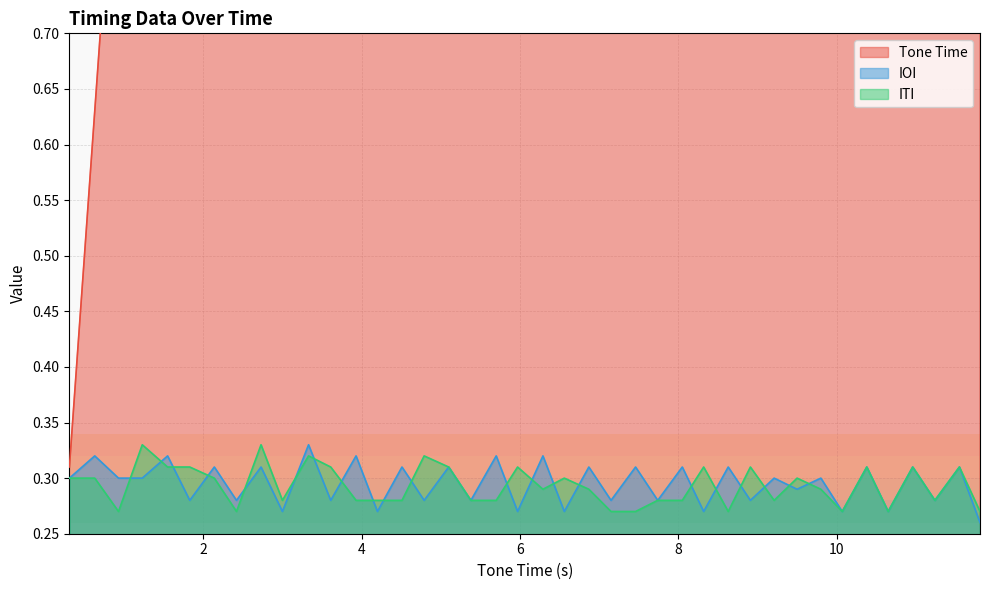

What are all the series names shown in the legend?

Tone Time, IOI, ITI